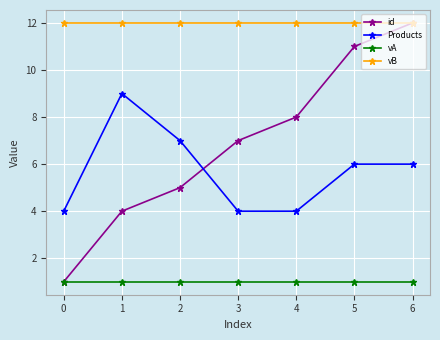

What value does the Products series have at 0?

4